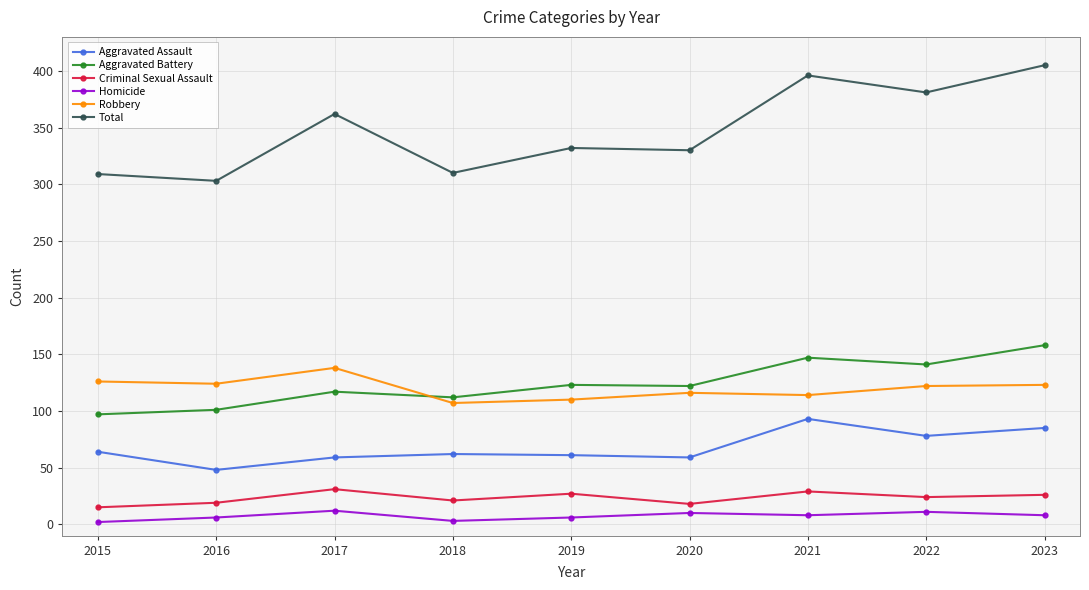

True or false: Aggravated Battery and Aggravated Assault cross at least once.

False